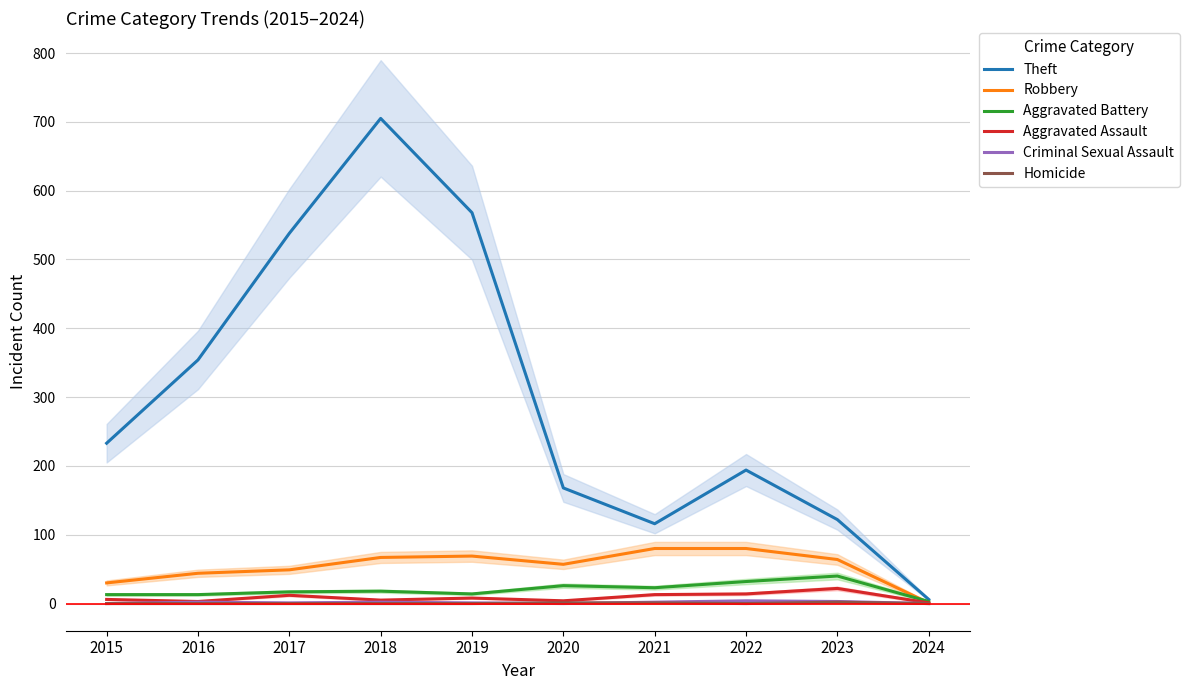

Rank the series by their maximum value, from lowest to highest.

Homicide, Criminal Sexual Assault, Aggravated Assault, Aggravated Battery, Robbery, Theft